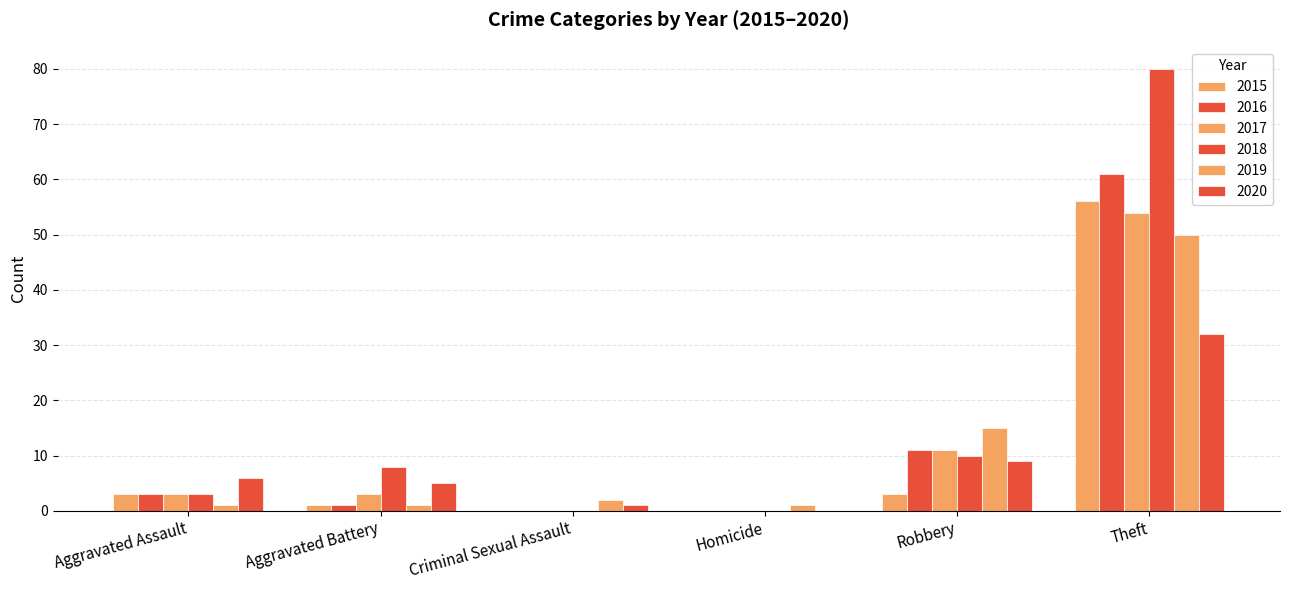

Are the bars grouped side by side (vs. stacked)?

Yes